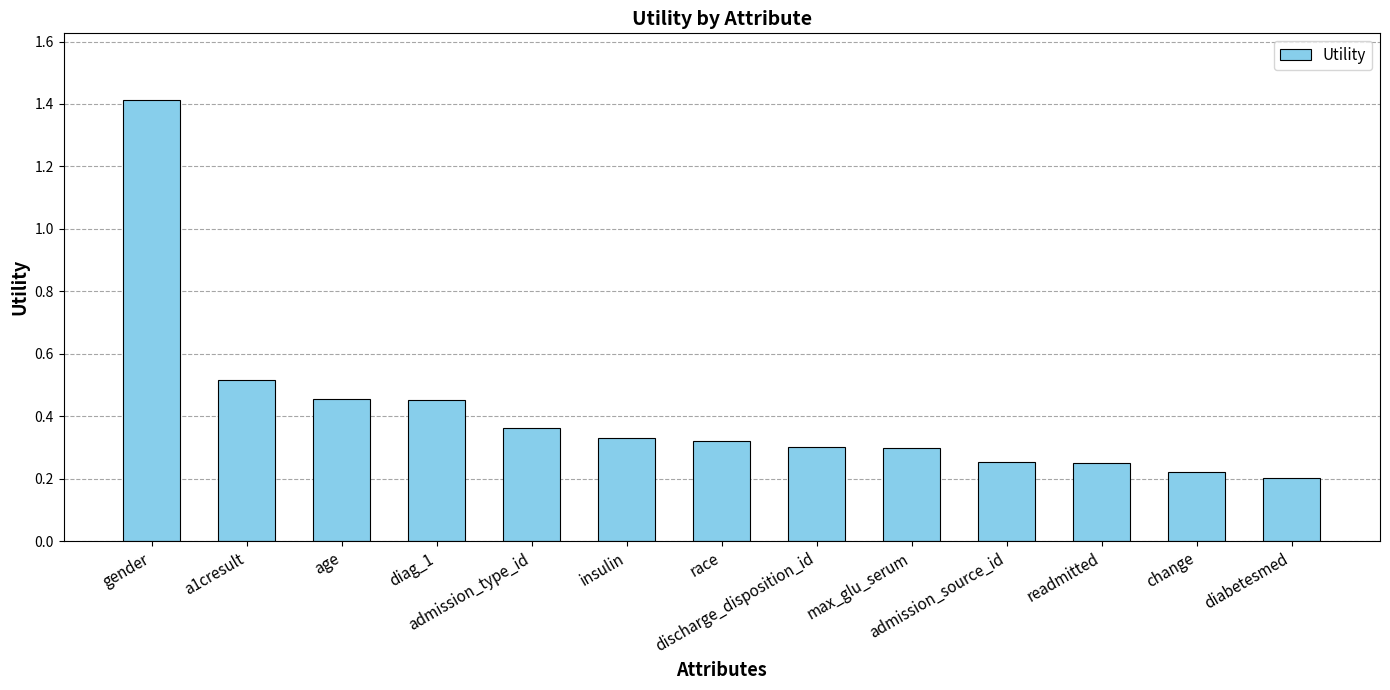

How many values are between 0 and 1?

12